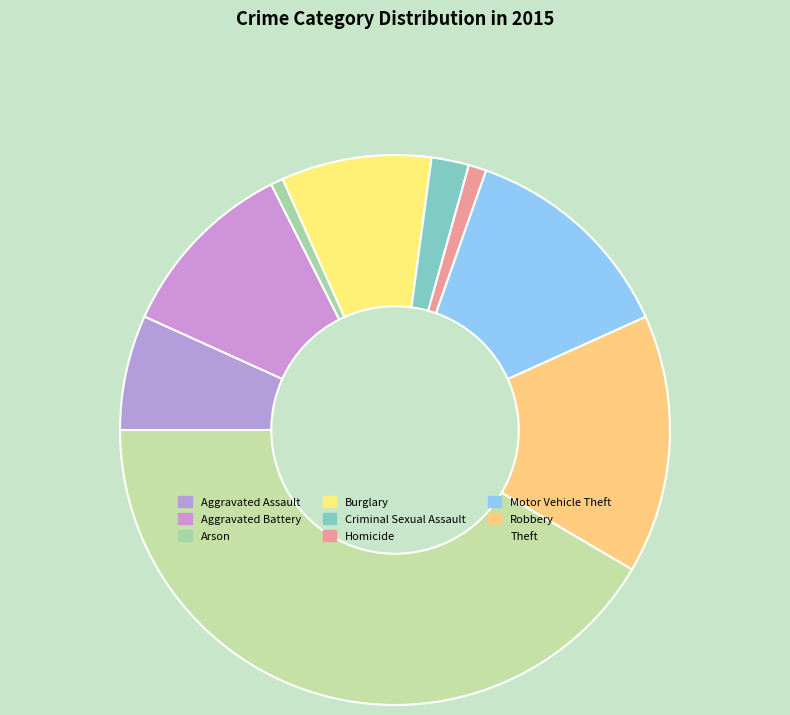

Approximately how many times larger is the value at Robbery compared to Arson?

20.7